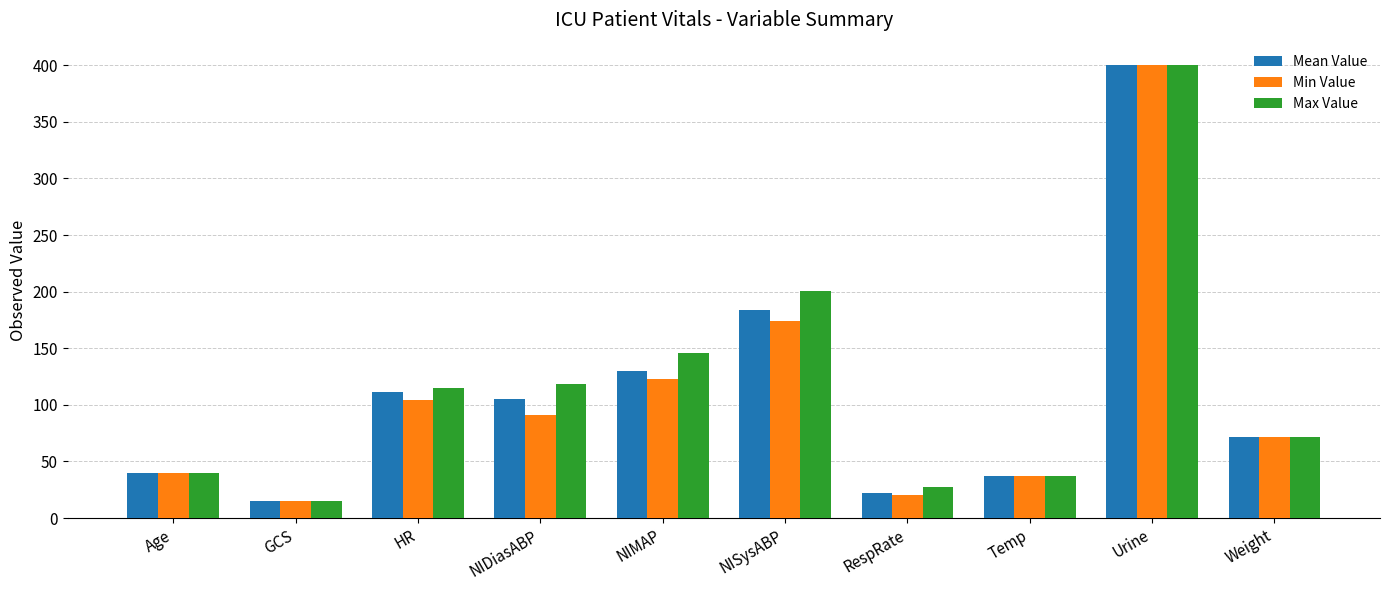

What is the difference between the Max Value values at NIMAP and NISysABP?

55.3